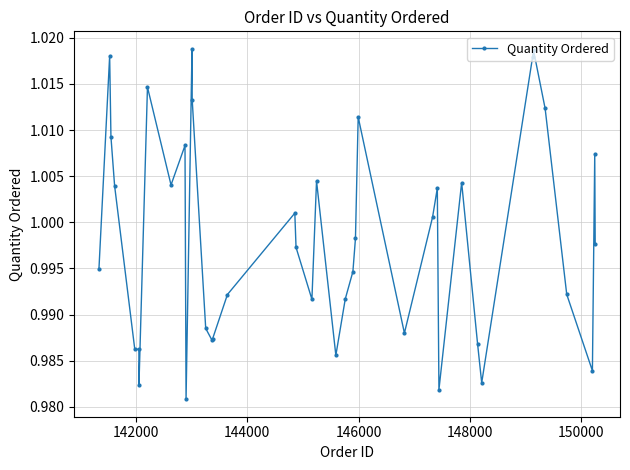

What is the sum of all values?

39.9